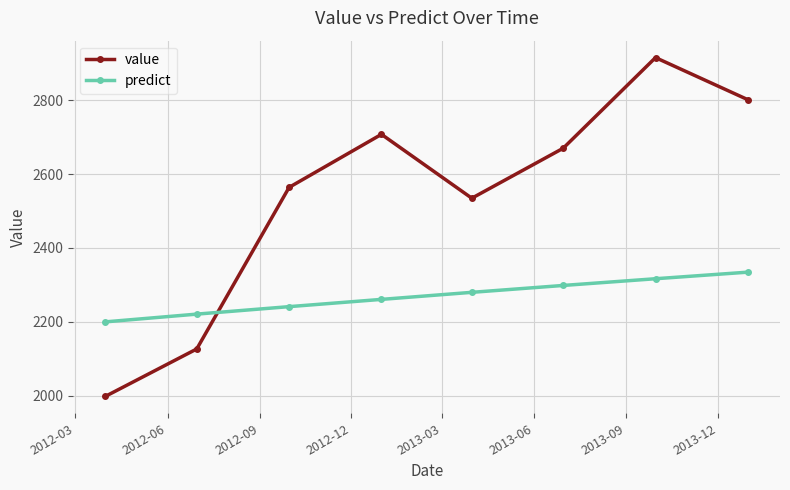

How many lines are shown in the chart?

2